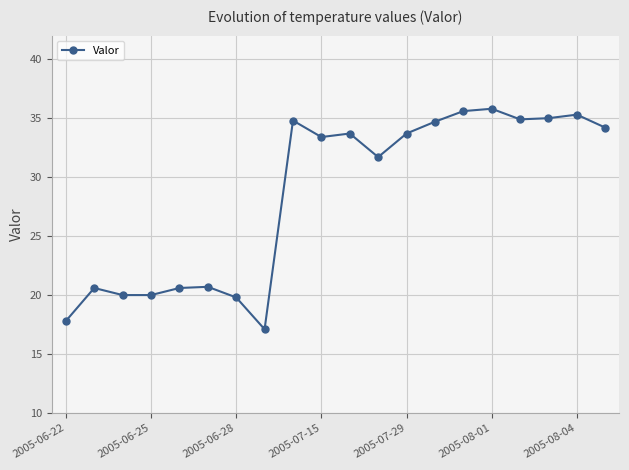

Does the chart display data point markers on the line(s)?

Yes